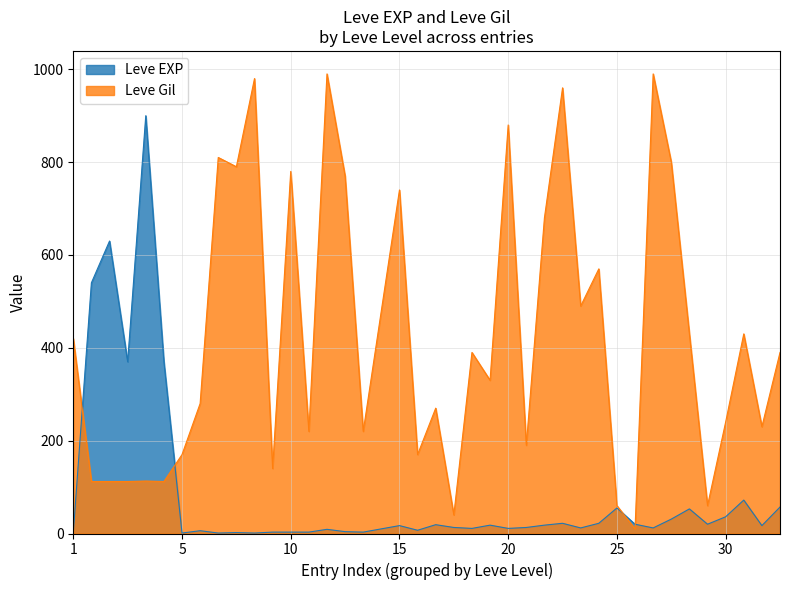

Which series has the largest range (max minus min)?

Leve Gil